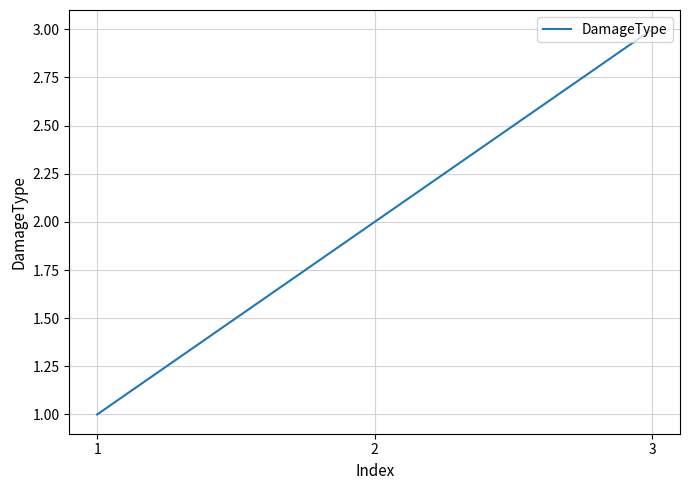

Reading left to right, extract all data points from this chart.

1=1	2=2	3=3